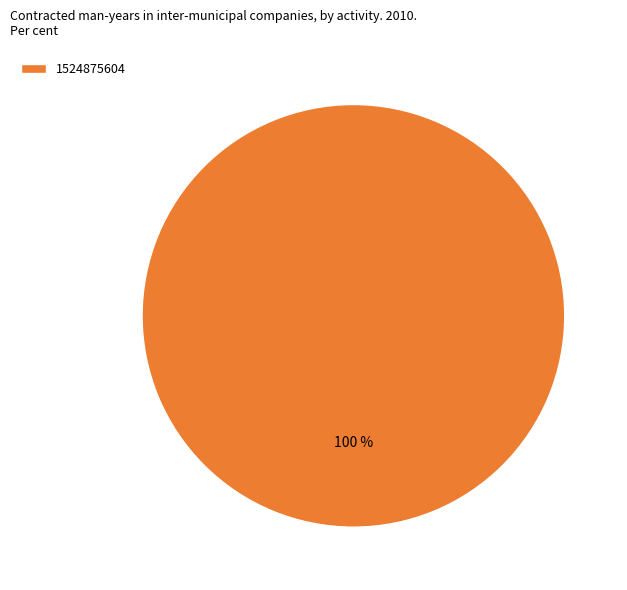

Is it true that 1524875604 is 100% of the pie?

True